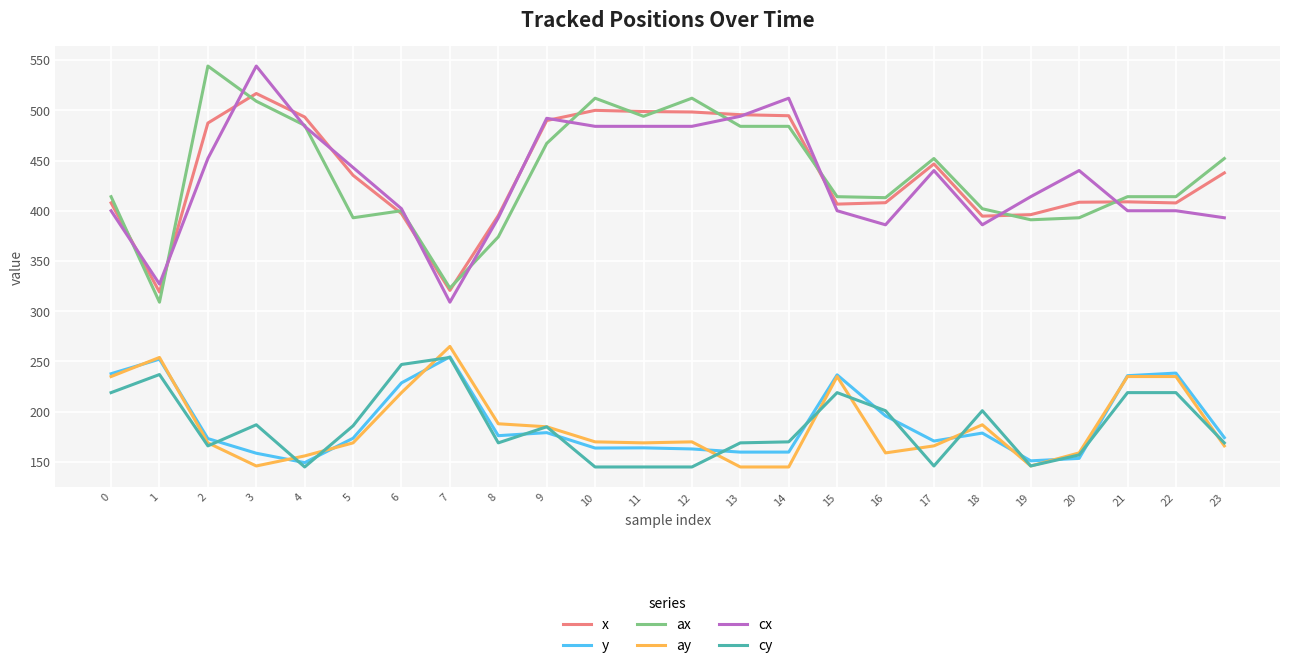

What is the difference between the highest and lowest values at 0?

195.0